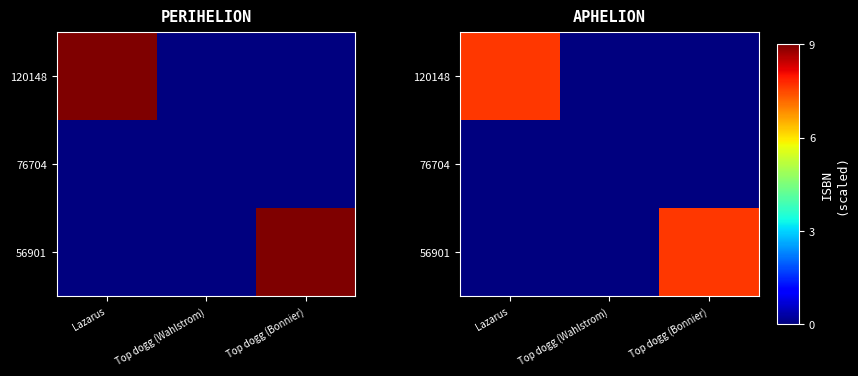

Where is 120148 nearest to the value 3?

Top dogg (Wahlstrom)